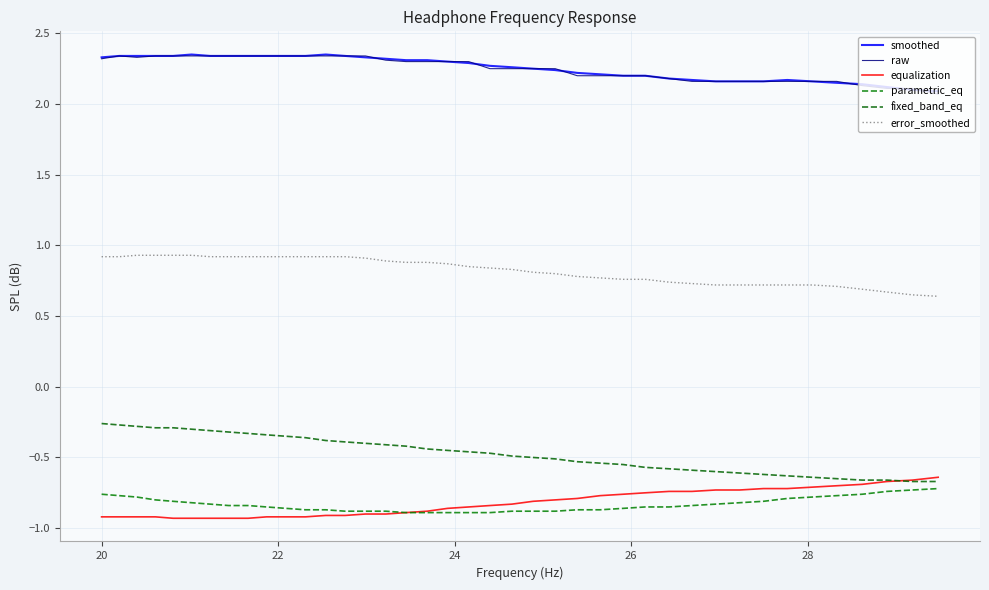

True or false: error_smoothed and fixed_band_eq cross at least once.

False